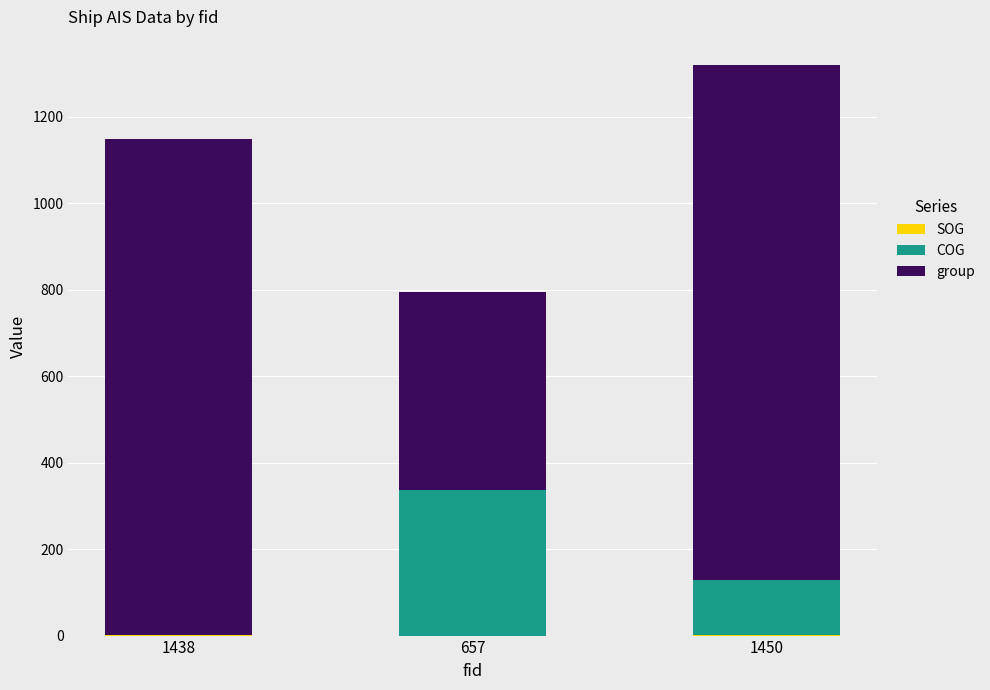

Which has a higher value, 657 or 1450?

1450